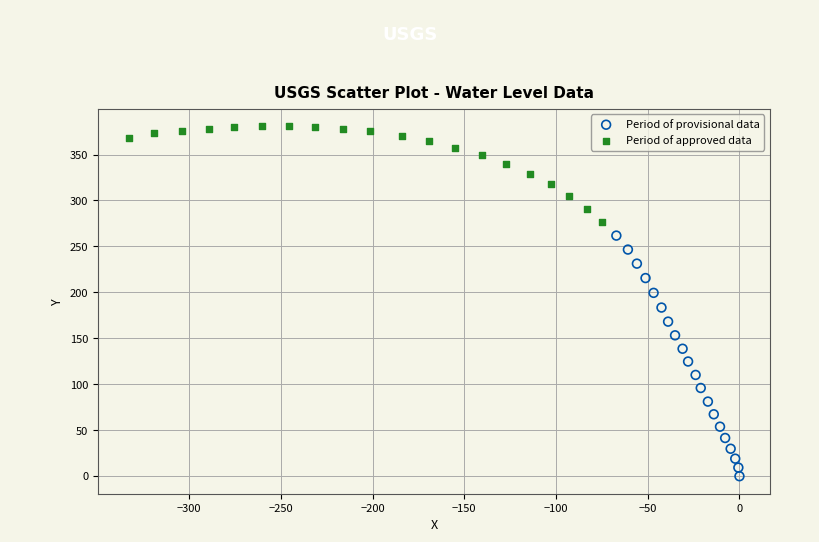

Which series has the widest spread of Y values?

Period of provisional data